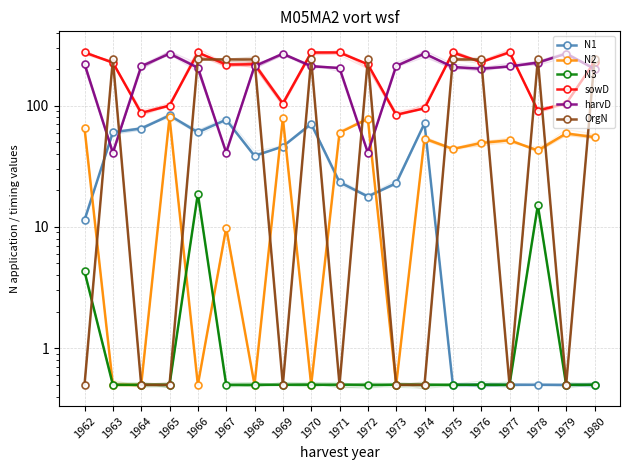

How many data points in N2 are less than 49?

9